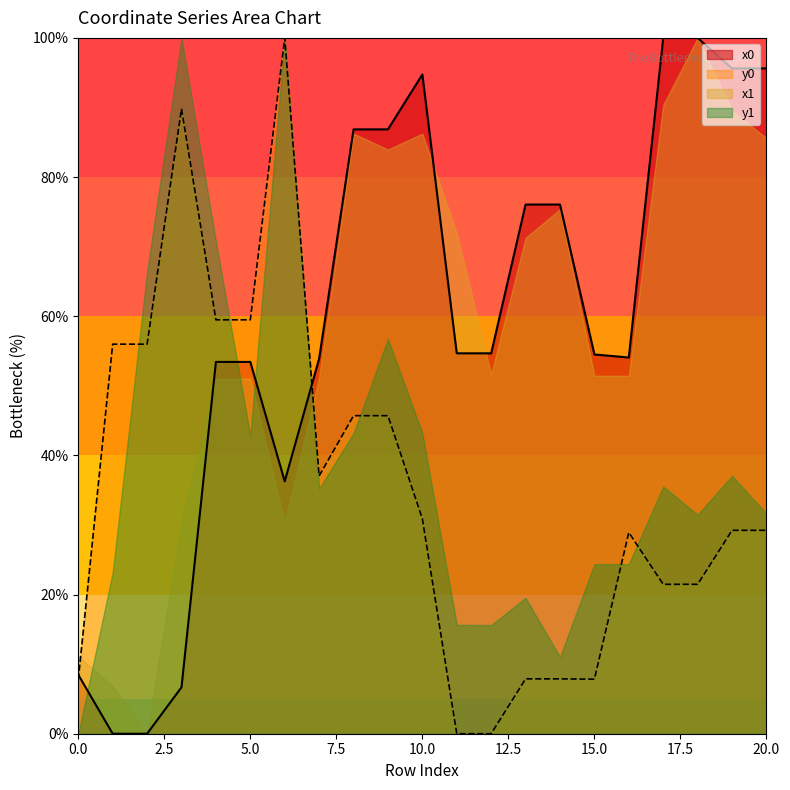

How many positive values does the y0 series have?

19